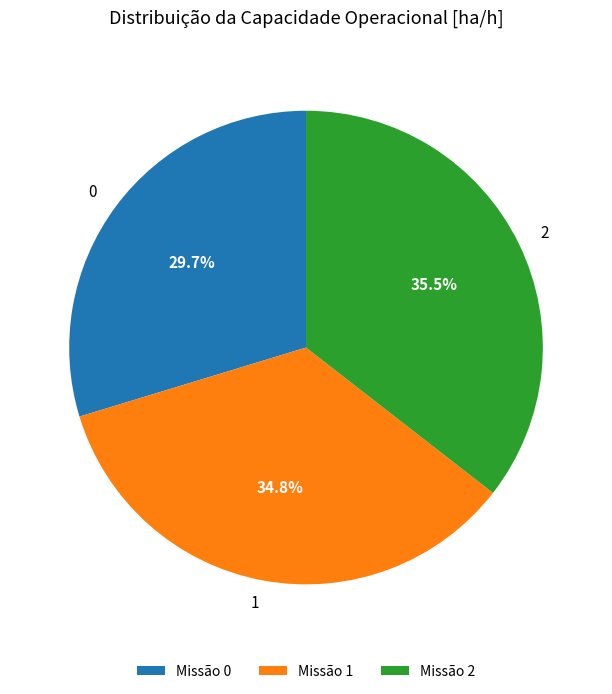

Is there any slice that represents more than half of the pie?

No